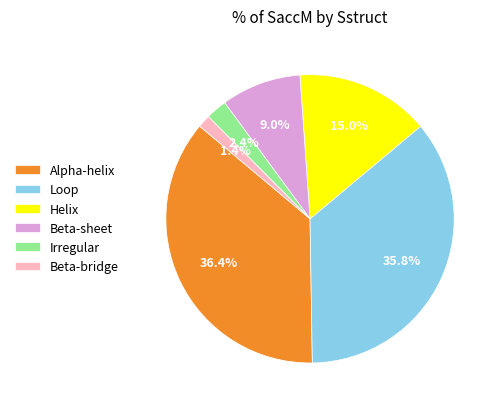

Which category has the smallest portion of the pie?

Beta-bridge